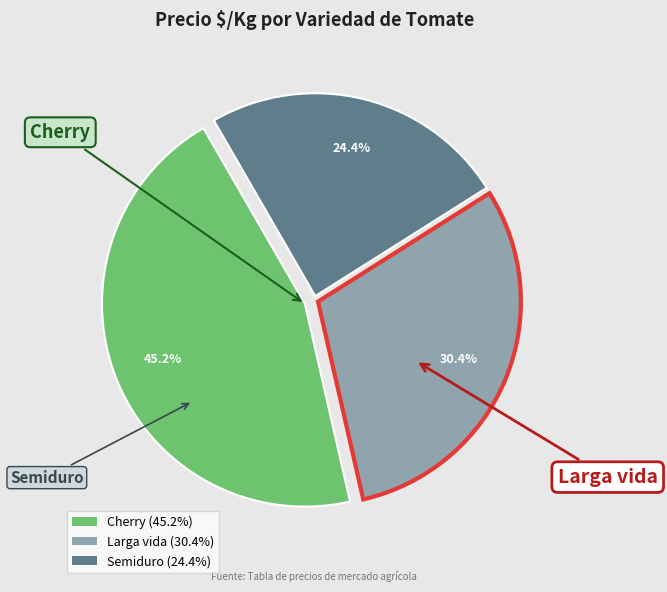

Count the number of slices in the pie.

3